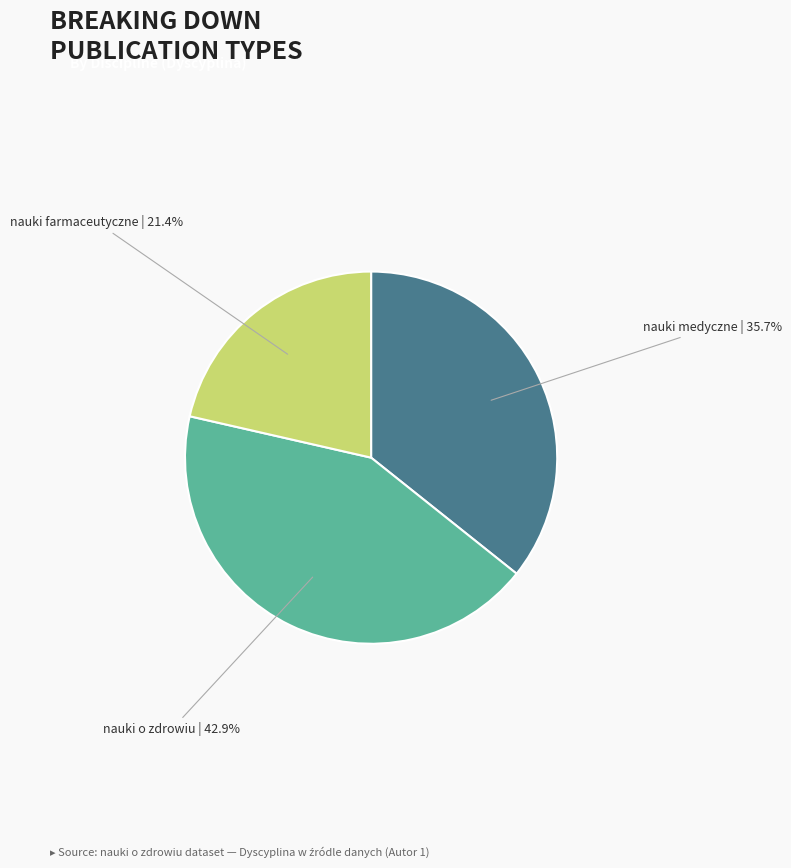

How many slices are in this pie chart?

3